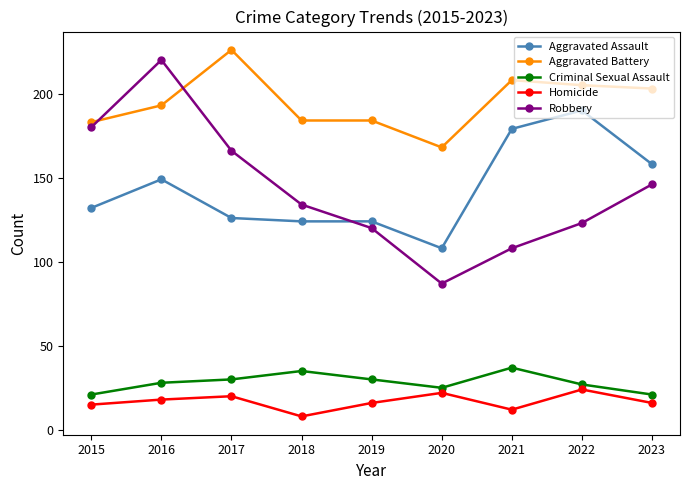

True or false: Robbery and Homicide cross at least once.

False